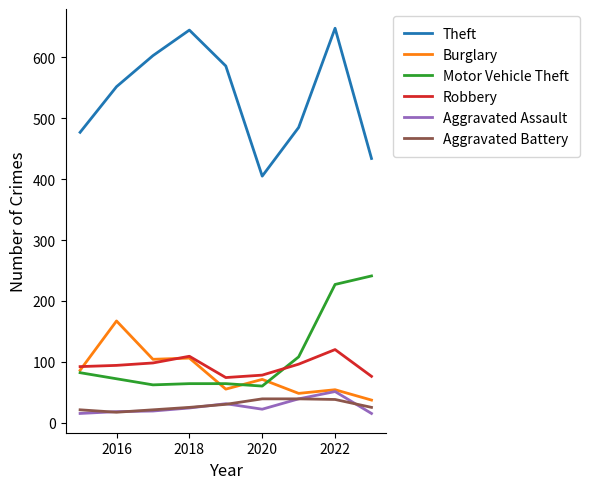

Which series has the largest total across all categories?

Theft